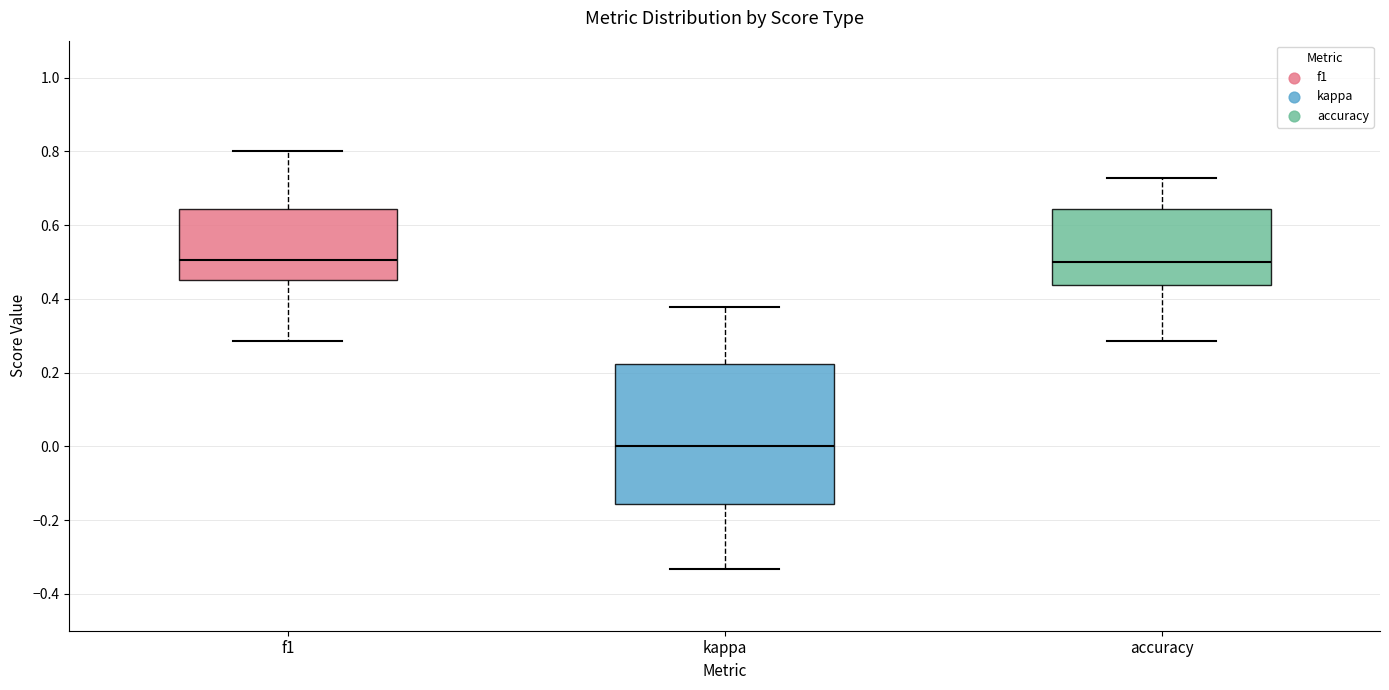

Where does the median line of the box for accuracy sit on the y-axis? The values are not printed on the chart, so give them approximately, as read against the axis.

0.50